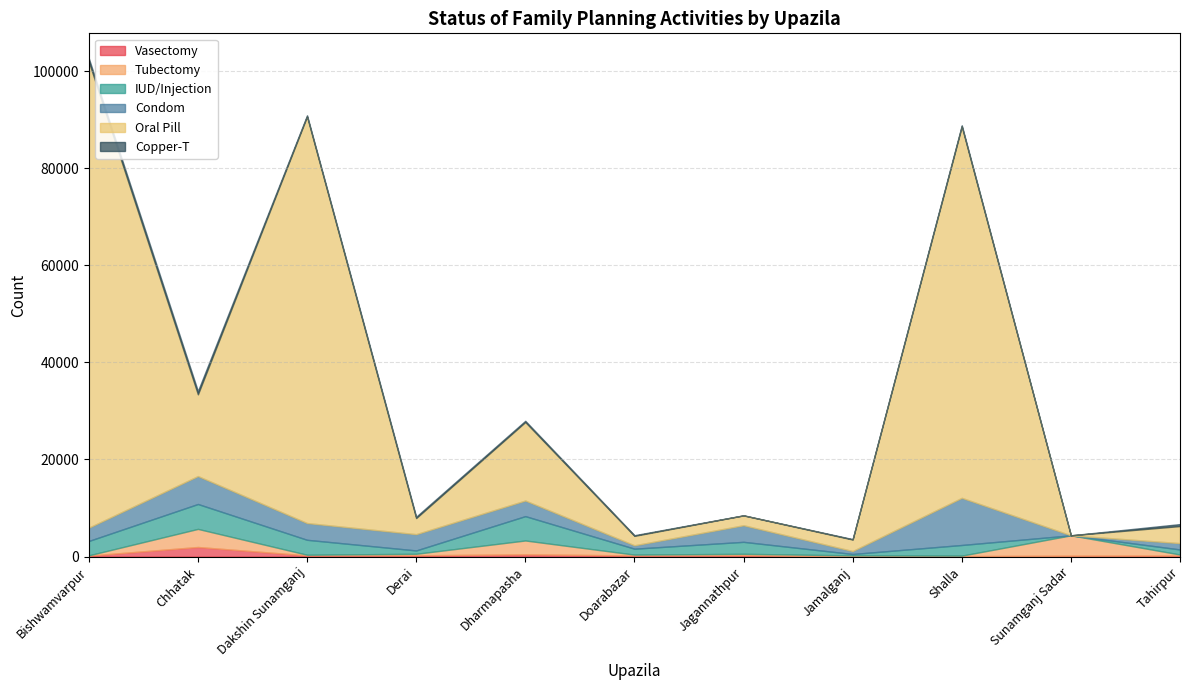

Between Chhatak and Dakshin Sunamganj, which is larger?

Chhatak